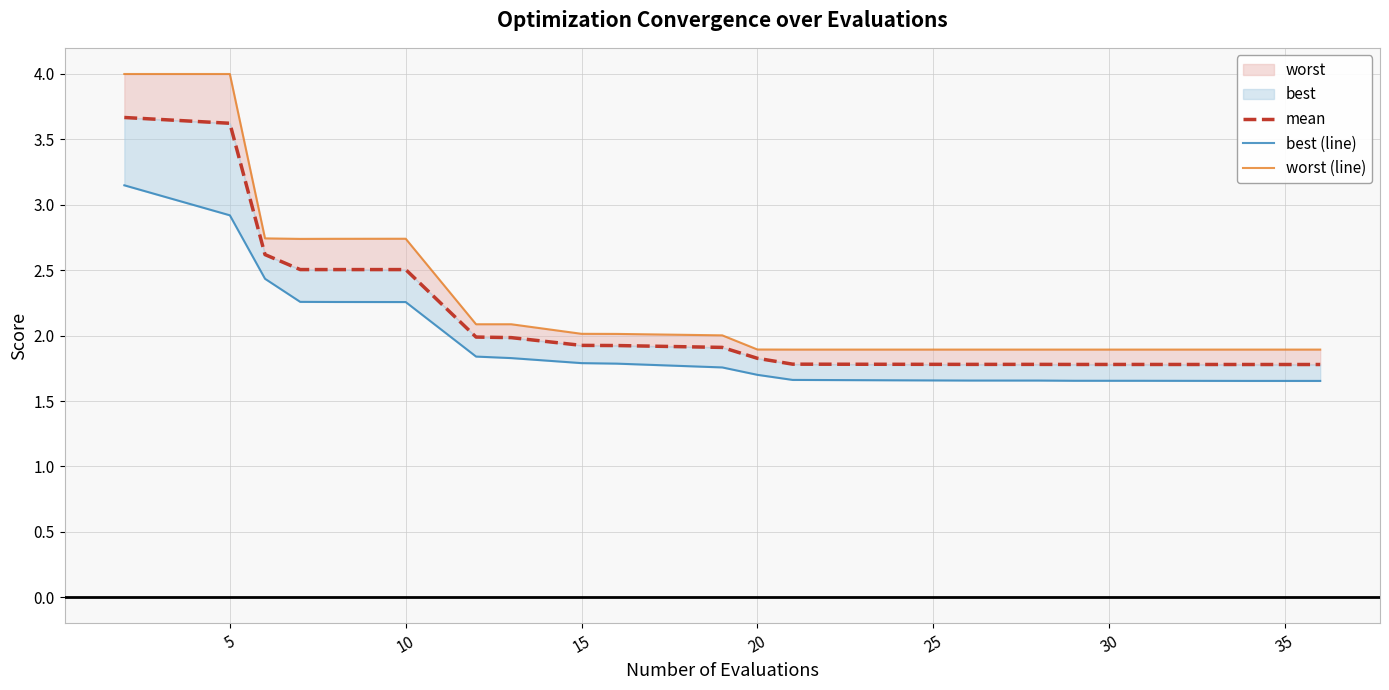

What is the value of the best (line) point at the 17th from the left?

1.7